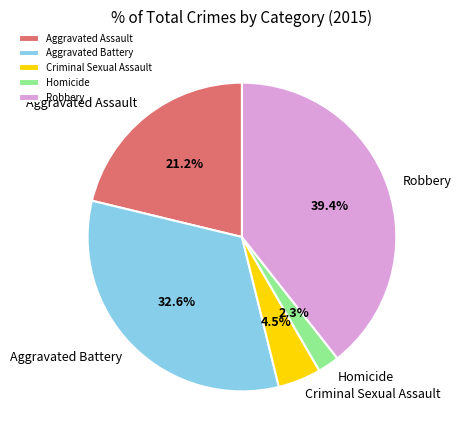

How many slices are in this pie chart?

5